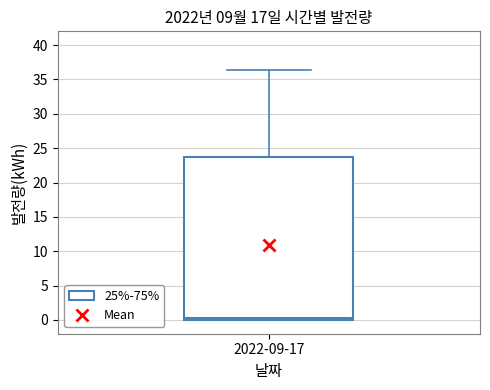

Transcribe this box plot: give where the median line is, the range the box spans, and where the two whiskers end, as read against the y-axis. The values are not printed on the chart, so give them approximately, as read against the axis.

median 0.5, box 0.0 to 23.5, whiskers 0.0 to 36.5